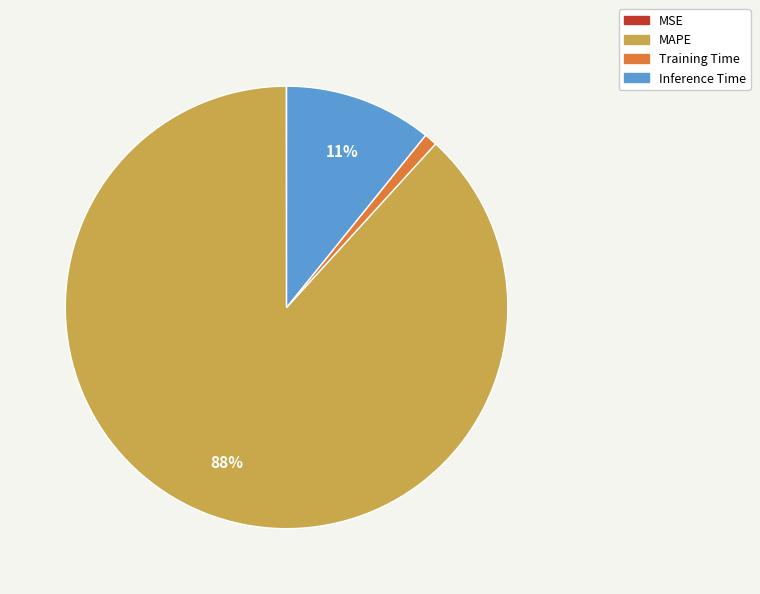

Between Training Time and Inference Time, which is larger?

Inference Time